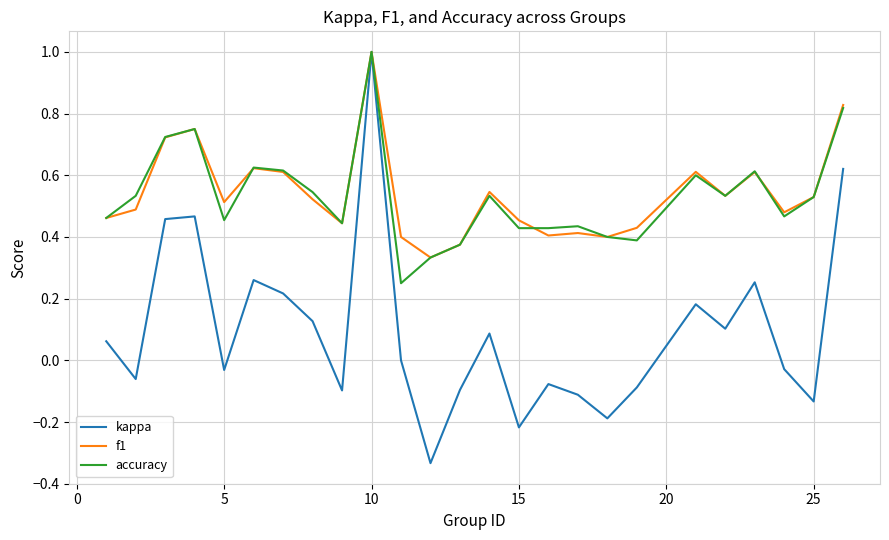

What are all the series names shown in the legend?

kappa, f1, accuracy